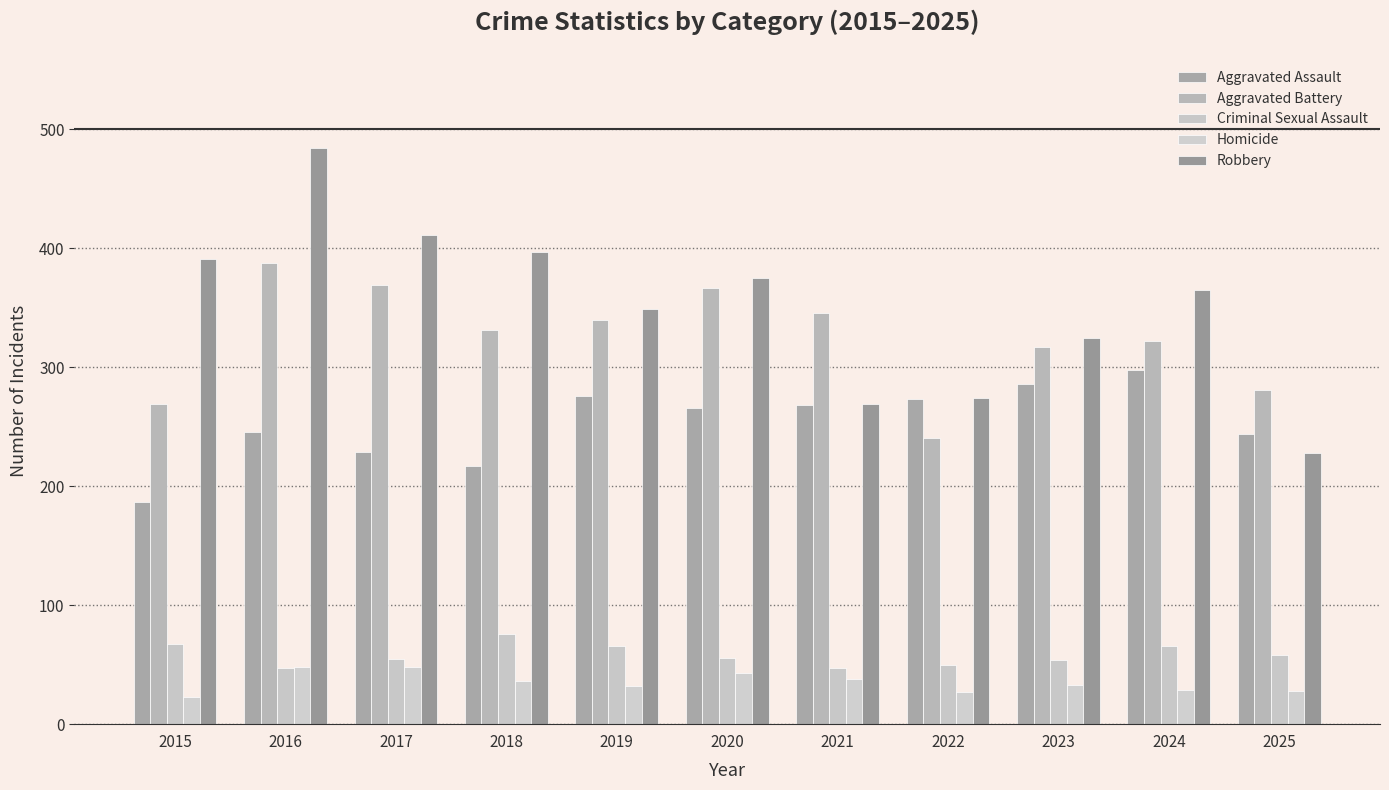

What is the total value across all series at 2023?

1015